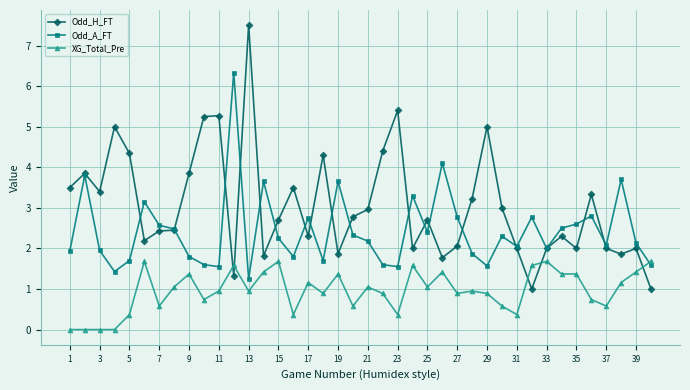

Rank the series by their maximum value, from lowest to highest.

XG_Total_Pre, Odd_A_FT, Odd_H_FT